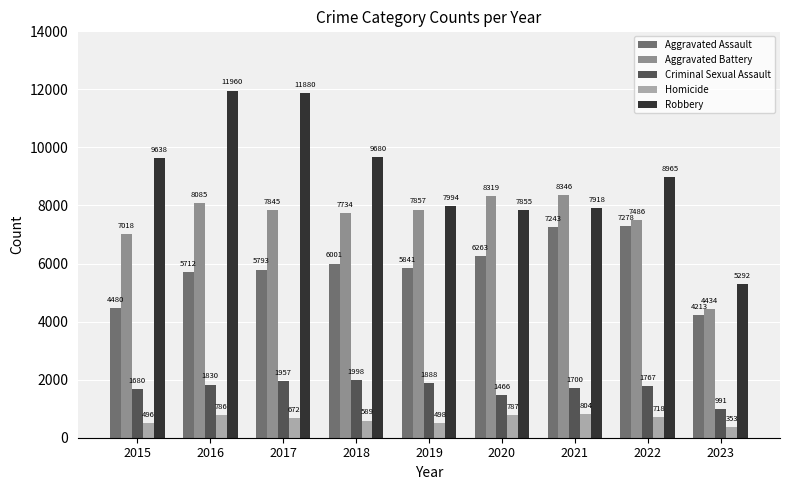

Where does the Robbery series first go above 8965?

2015